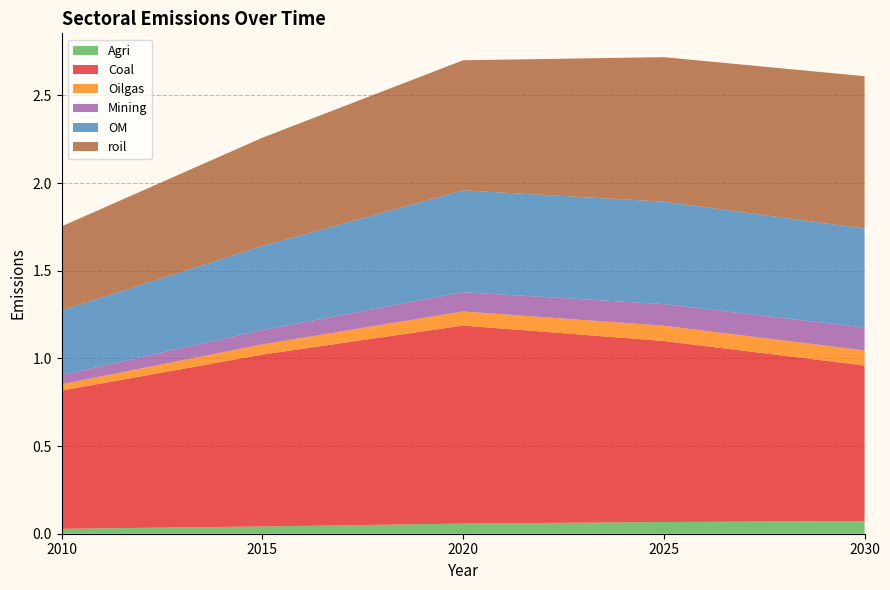

Reading right to left, list all the values displayed in this chart.

Agri: 0.1	0.1	0.1	0.0	0.0
Coal: 0.9	1.0	1.1	1.0	0.8
Oilgas: 0.1	0.1	0.1	0.1	0.0
Mining: 0.1	0.1	0.1	0.1	0.1
OM: 0.6	0.6	0.6	0.5	0.4
roil: 0.9	0.8	0.7	0.6	0.5